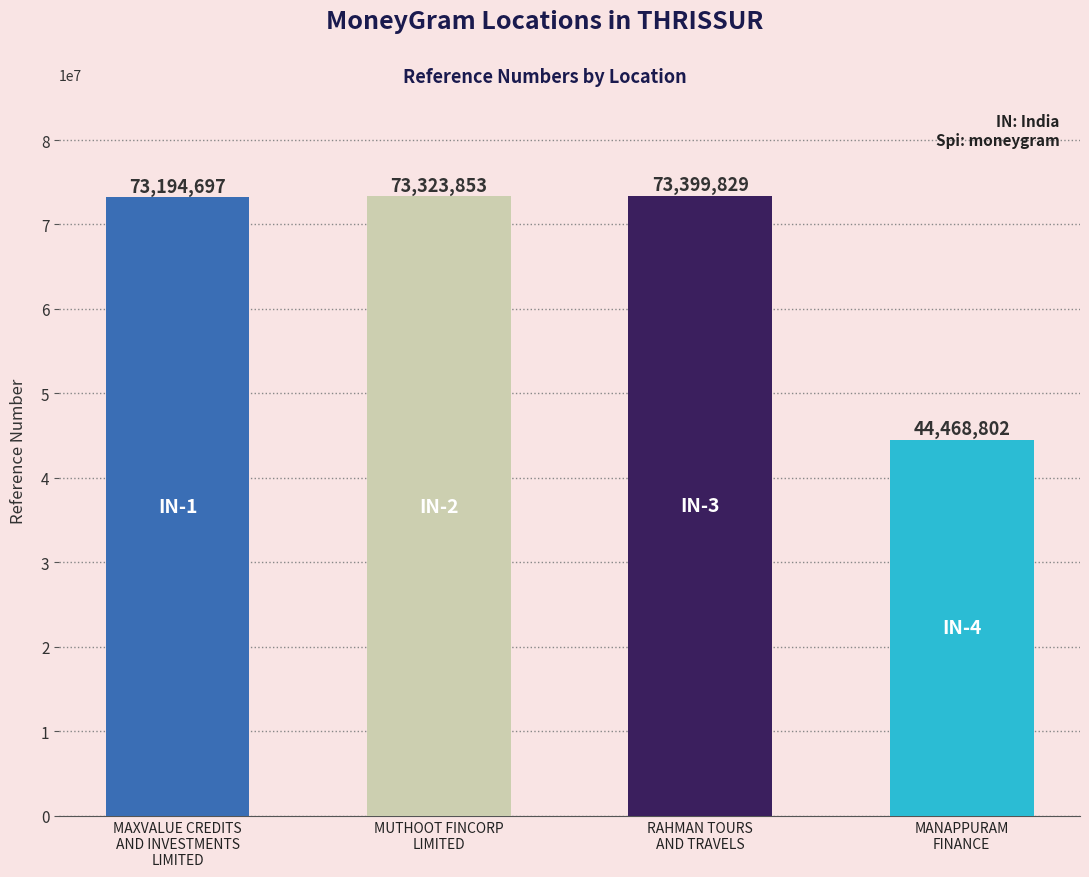

Rank the categories by value from lowest to highest.

MANAPPURAM
FINANCE, MAXVALUE CREDITS
AND INVESTMENTS
LIMITED, MUTHOOT FINCORP
LIMITED, RAHMAN TOURS
AND TRAVELS